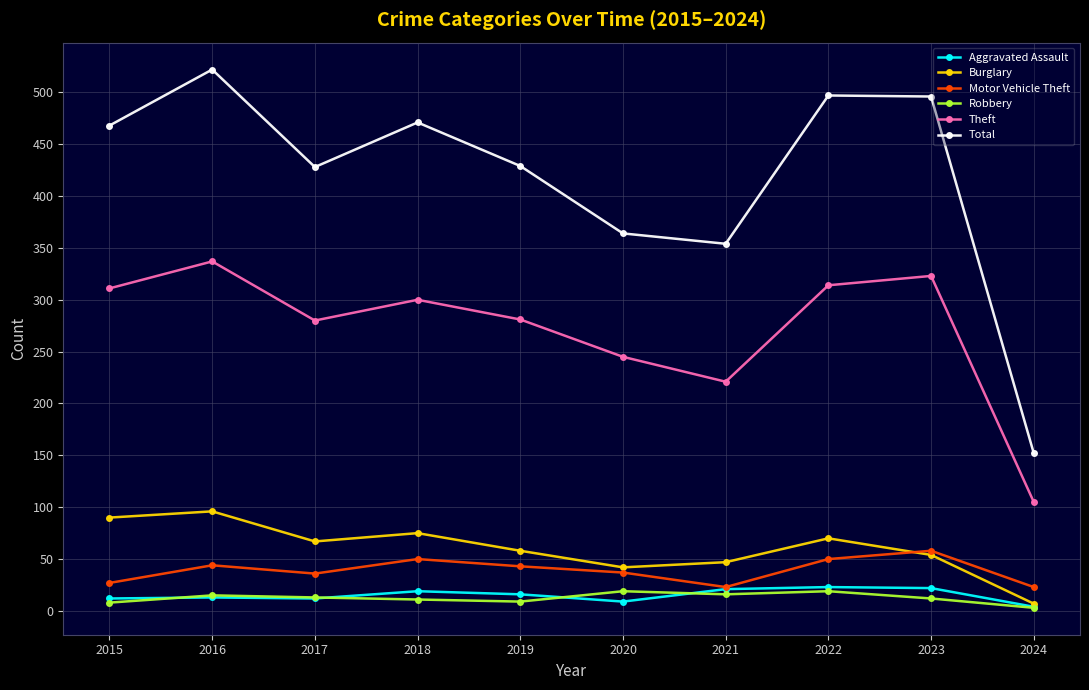

What is the greatest value displayed?

522